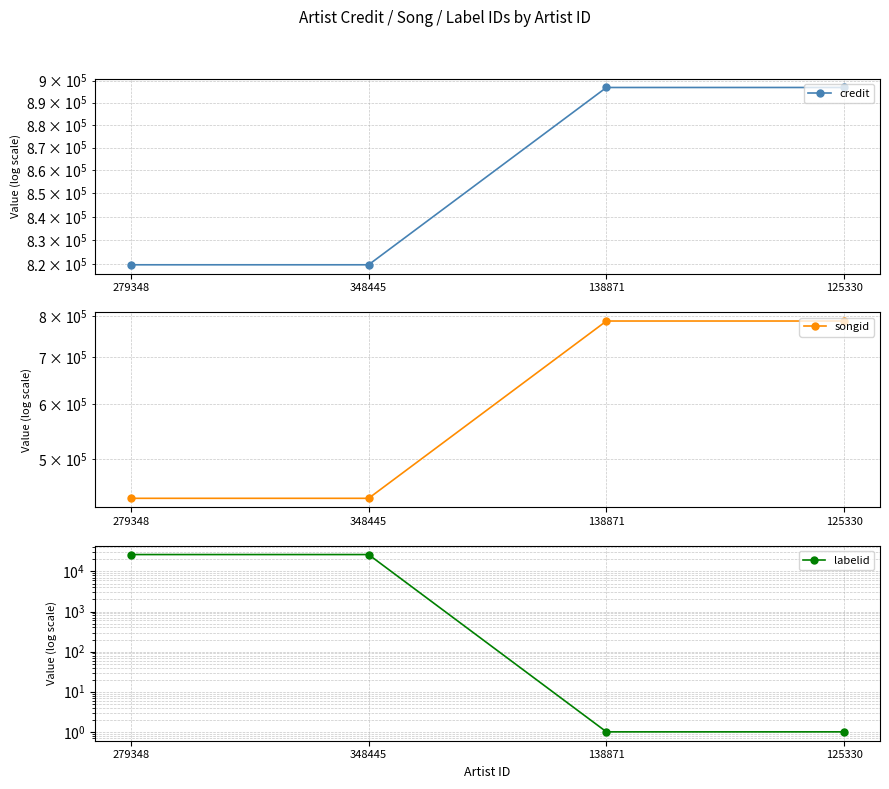

True or false: labelid and credit cross at least once.

False